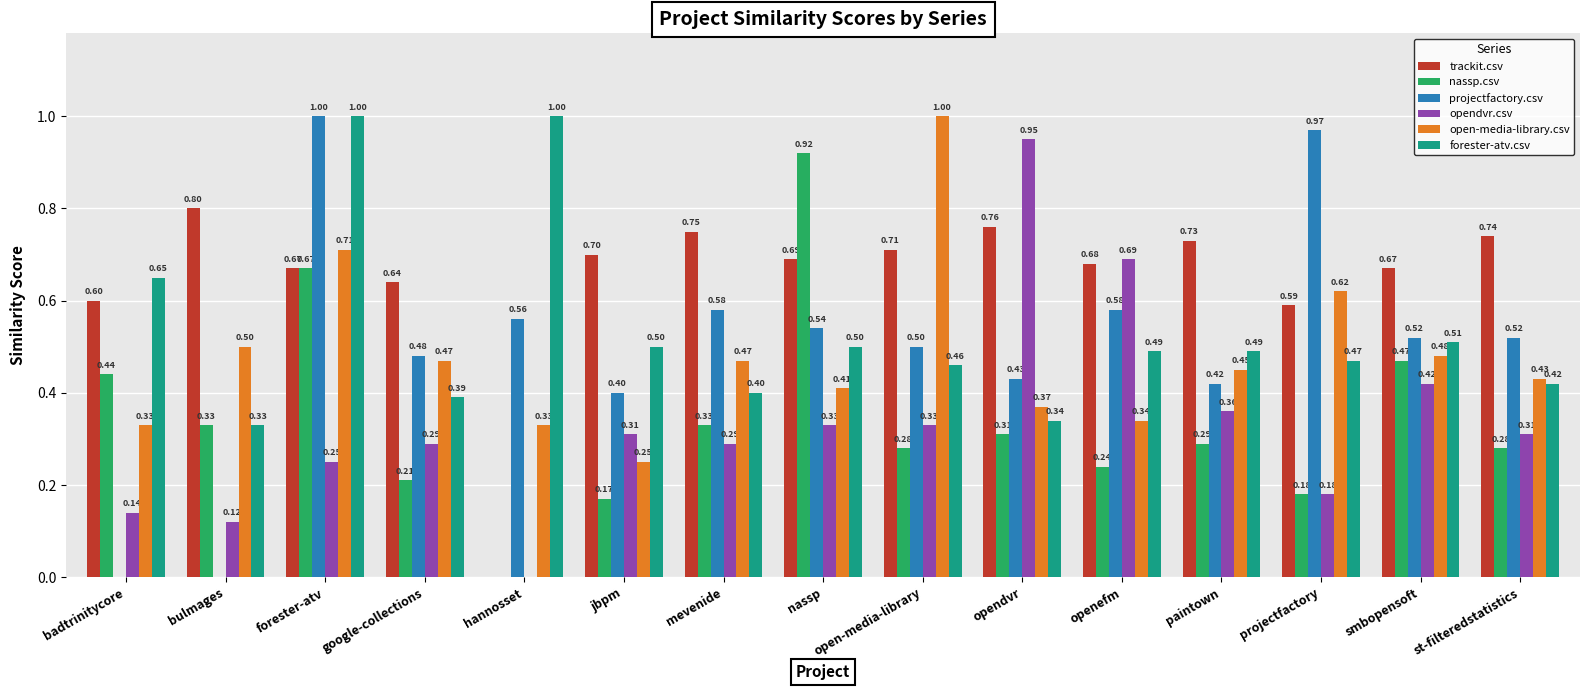

True or false: projectfactory.csv has a value of 0.2 at hannosset.

False